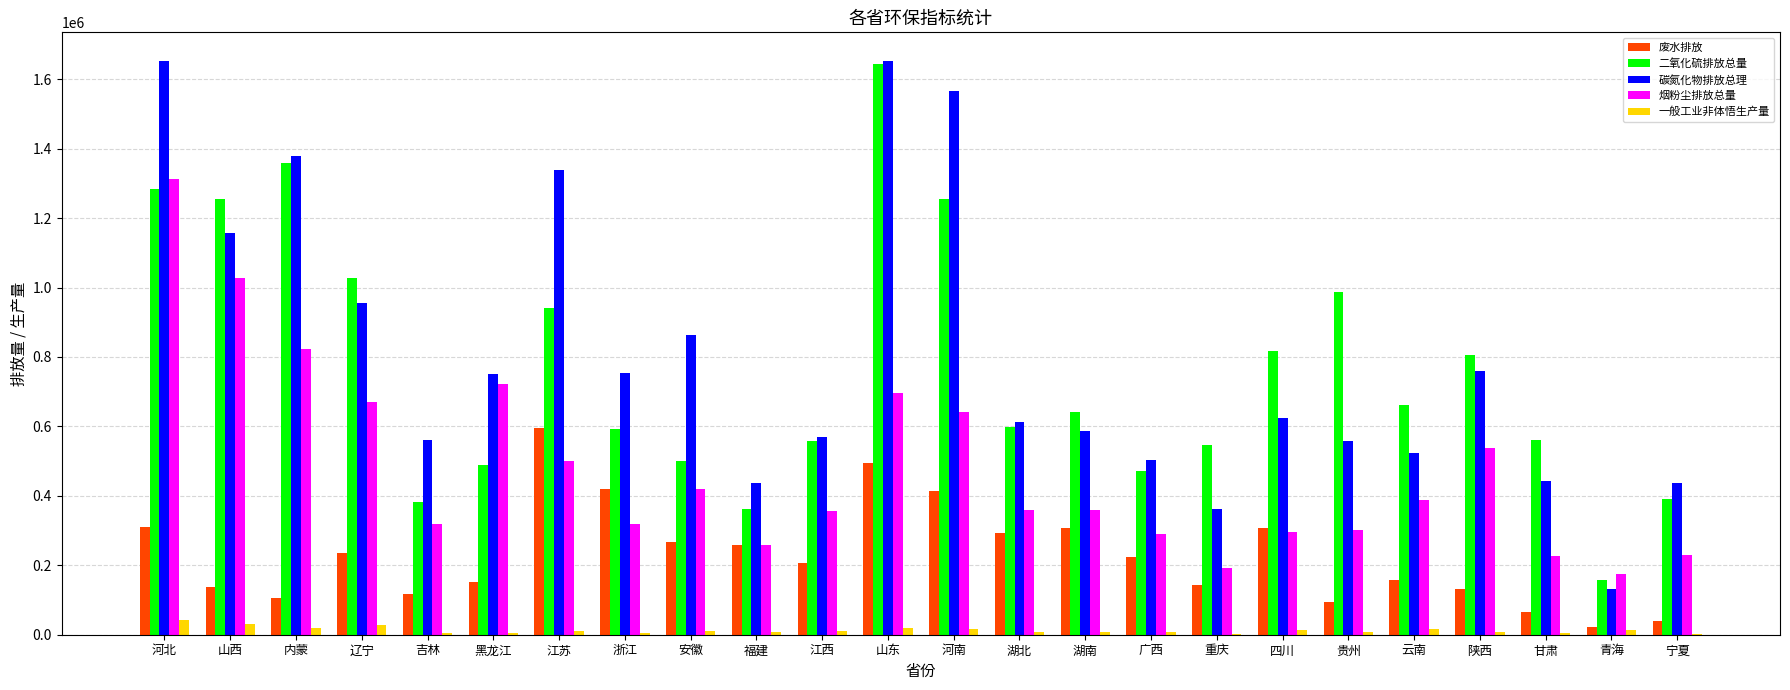

What is the spread (max minus min) of values at 浙江?

748676